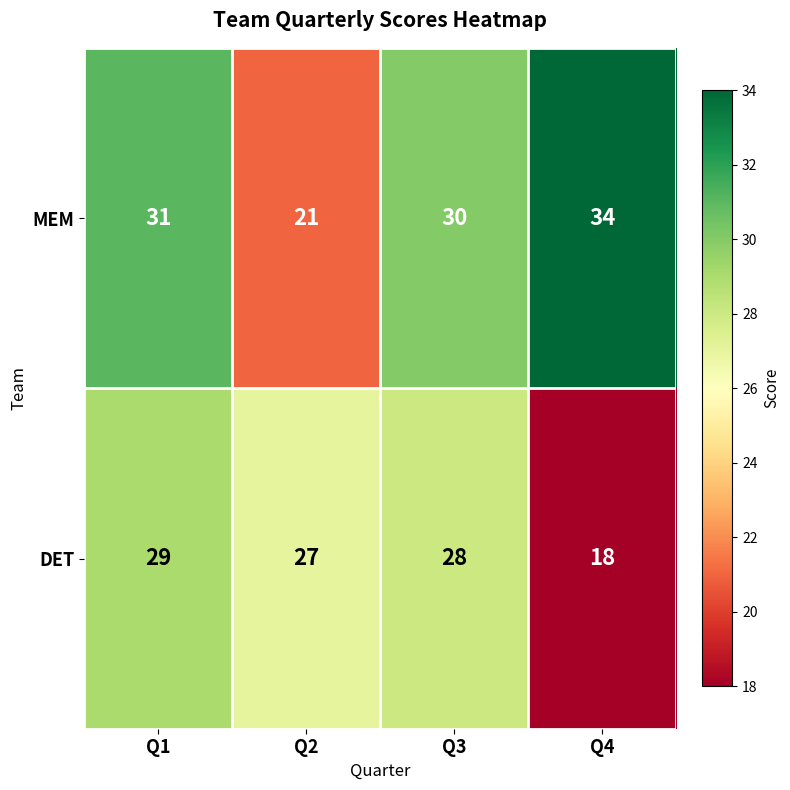

At Q2, list the series in order from smallest to largest.

MEM, DET